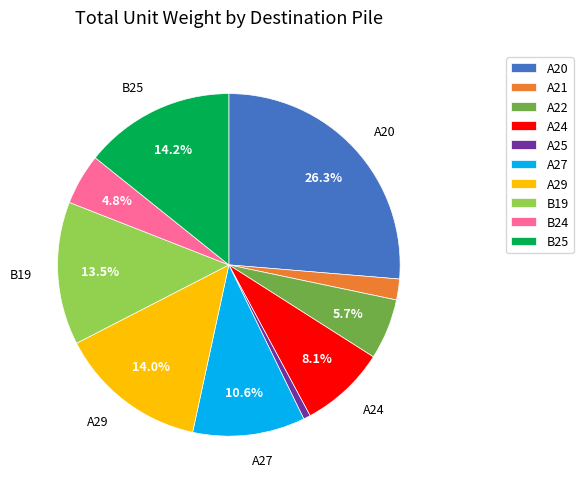

How many segments does this pie chart have?

10